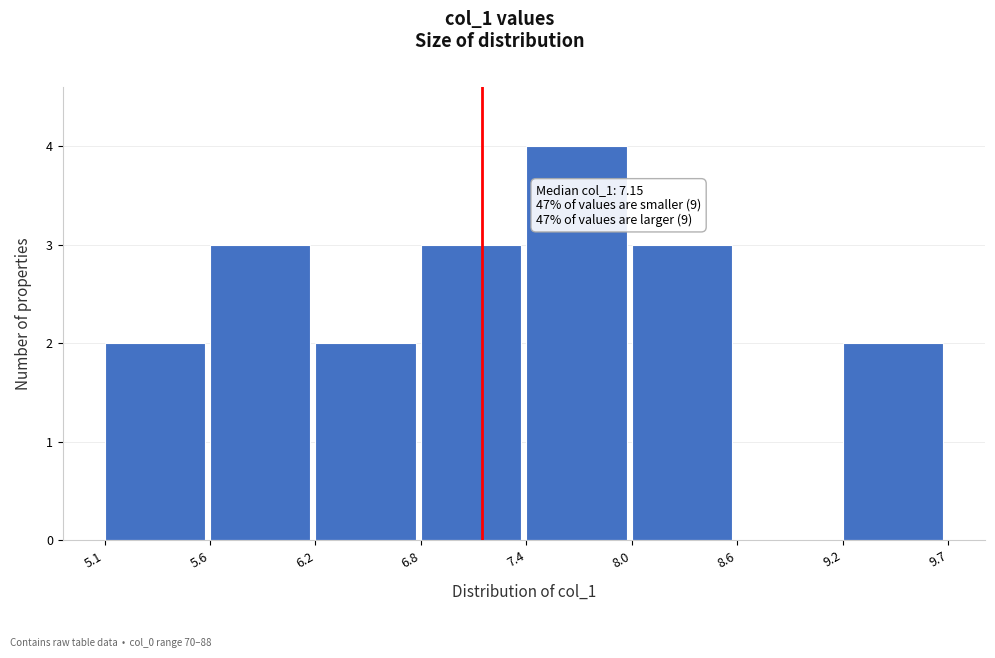

Which range on the x-axis has the tallest bar?

7.4 to 8.0